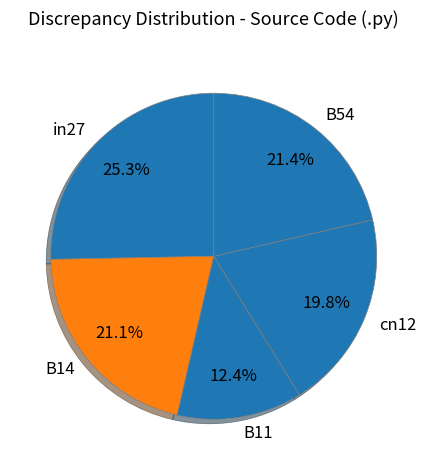

Is there any slice that represents more than half of the pie?

No